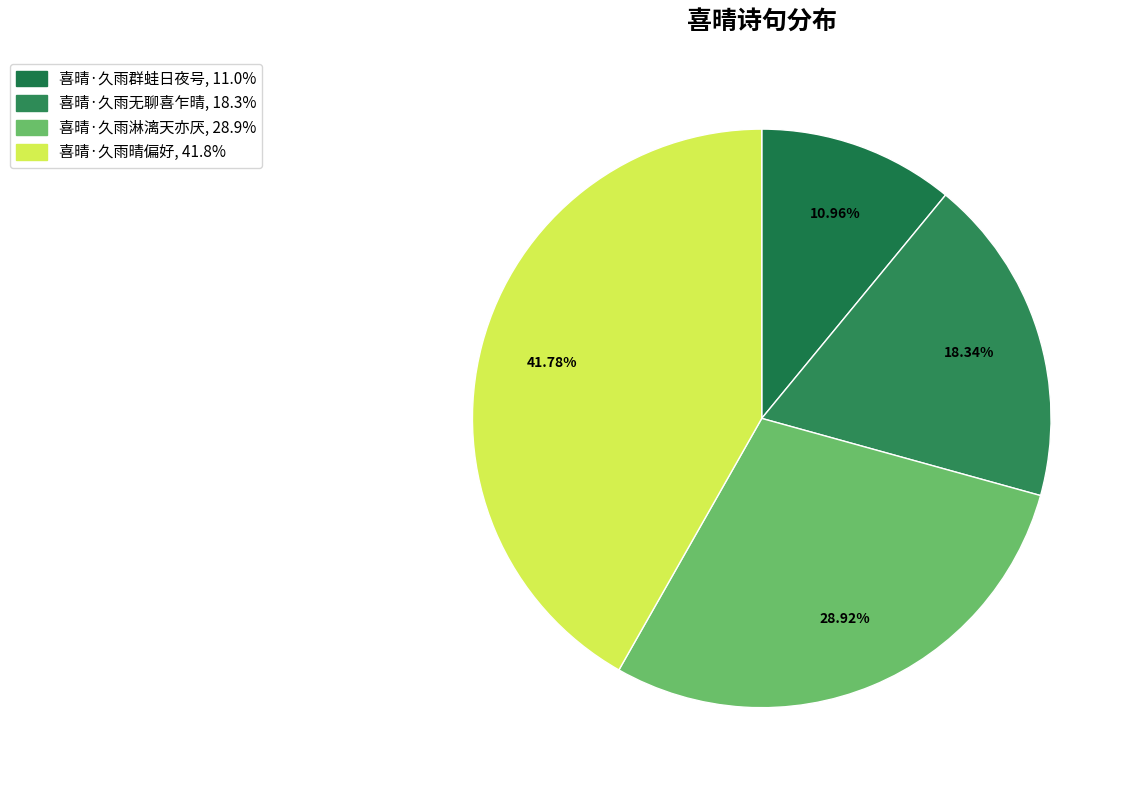

Which slice is the smallest?

喜晴·久雨群蛙日夜号